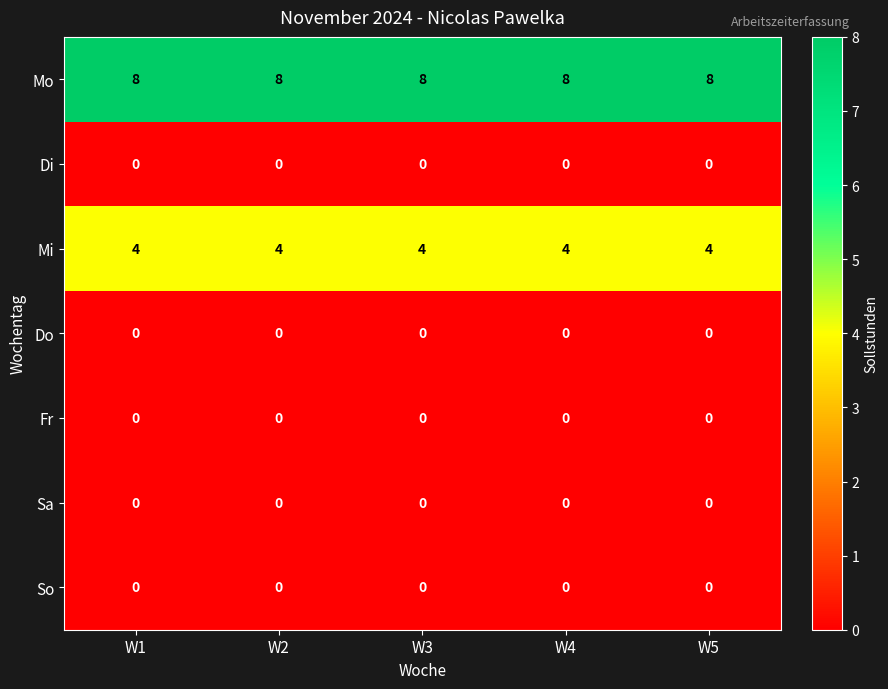

What is the spread (max minus min) of values at W5?

8